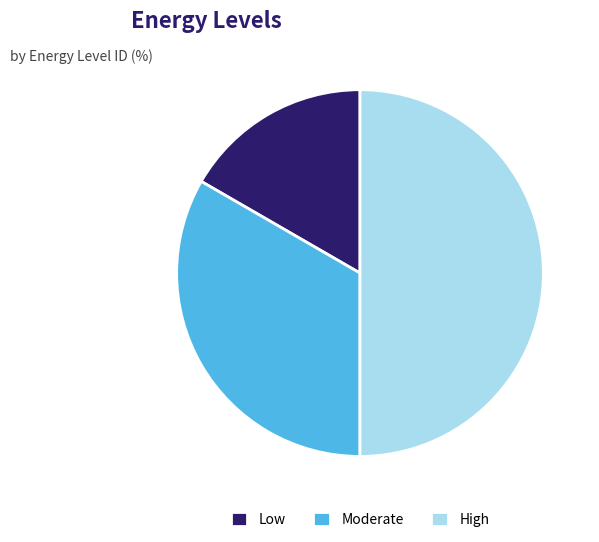

Does Moderate represent more than half of the total?

No